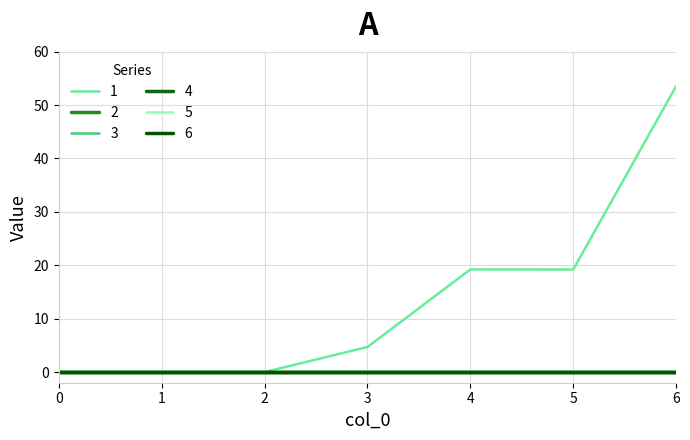

Reading right to left, transcribe all the data shown in this chart.

1: 53.5	19.2	19.2	4.7	0.0	0.0	0.0
2: 0.0	0.0	0.0	0.0	0.0	0.0	0.0
3: 0.0	0.0	0.0	0.0	0.0	0.0	0.0
4: 0.0	0.0	0.0	0.0	0.0	0.0	0.0
5: 0.0	0.0	0.0	0.0	0.0	0.0	0.0
6: 0.0	0.0	0.0	0.0	0.0	0.0	0.0